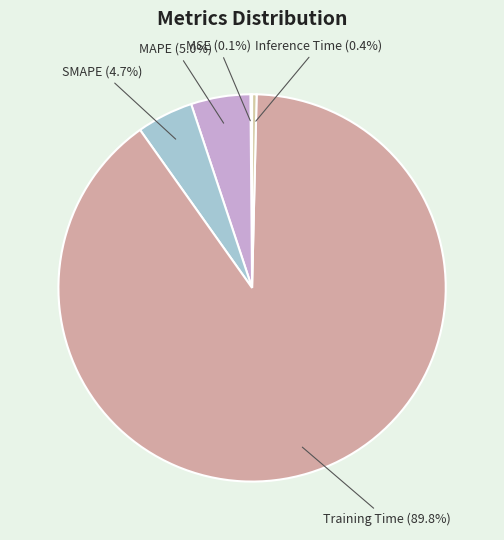

To the nearest percent, what percentage of the pie is Training Time?

90%